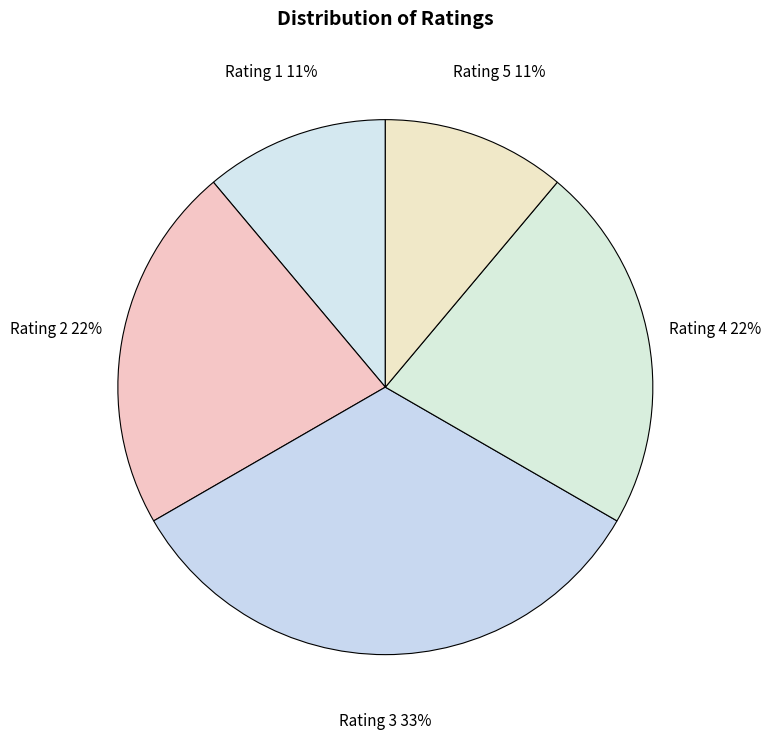

Is the sum of Rating 5 and Rating 1 greater than half?

No